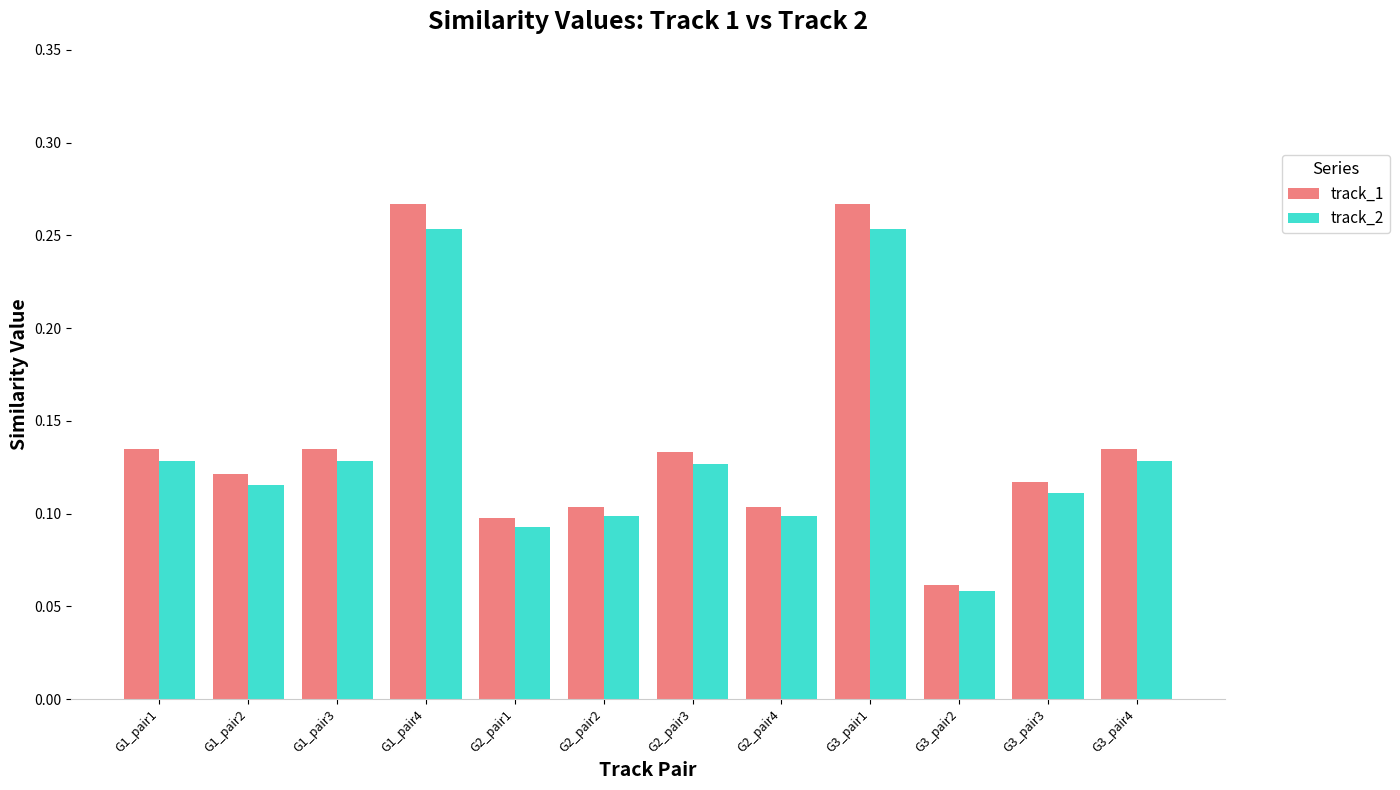

How many distinct data groups are displayed?

2